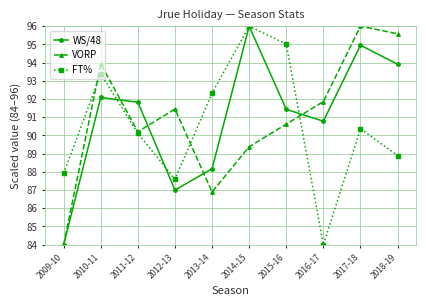

The value of WS/48 at 2016-17 is 160.7. True or false?

False